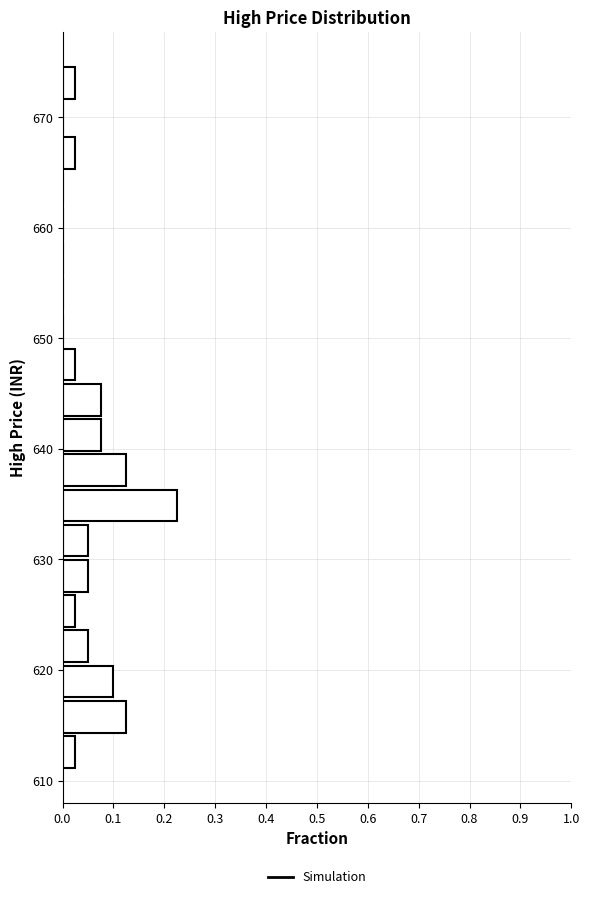

Around what value on the y-axis is the longest bar? Give the approximate position of its centre, as read against the axis.

635